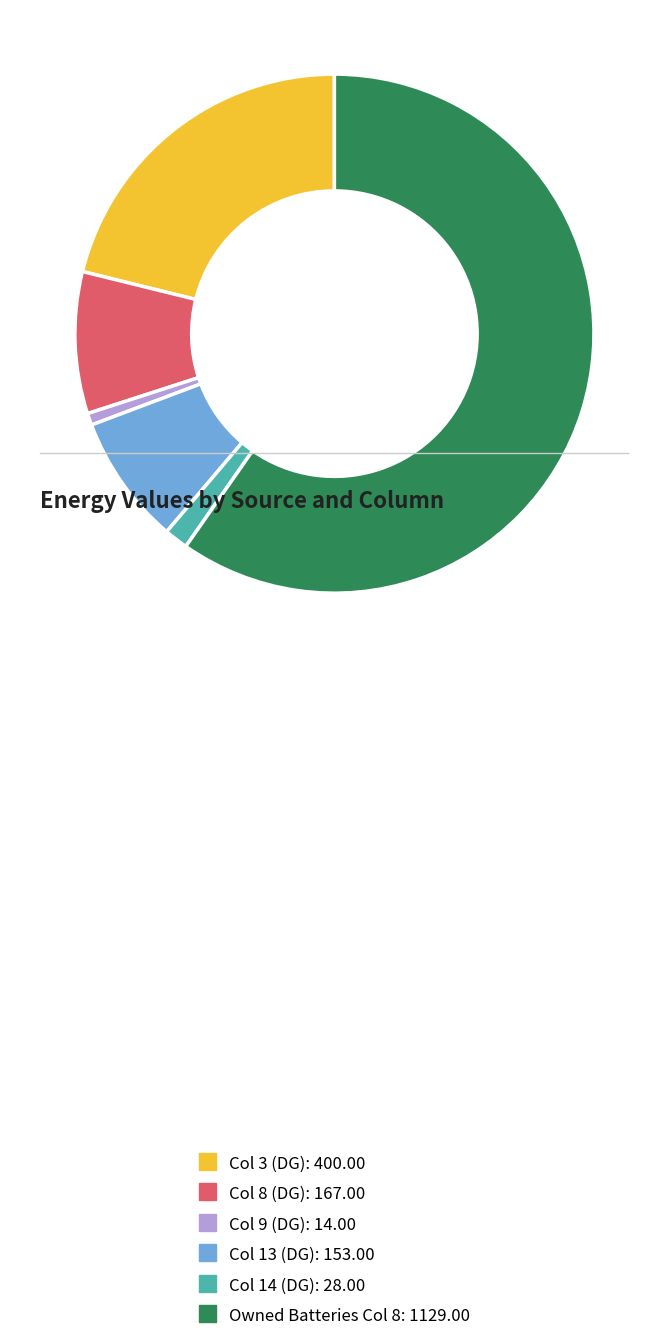

Is there any slice that represents more than half of the pie?

Yes